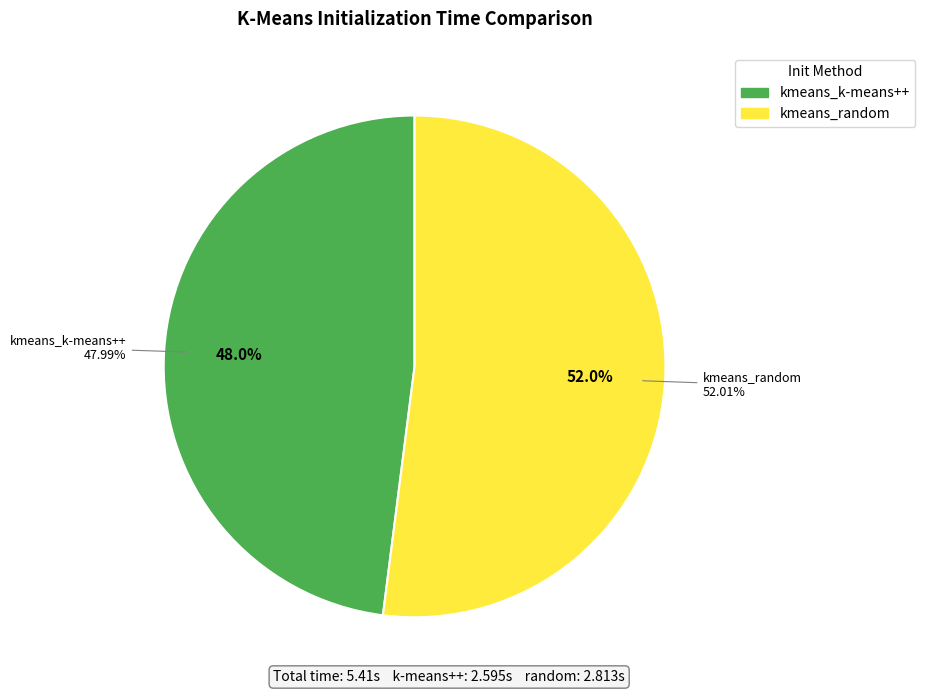

To the nearest percent, what portion does kmeans_k-means++ represent?

48%